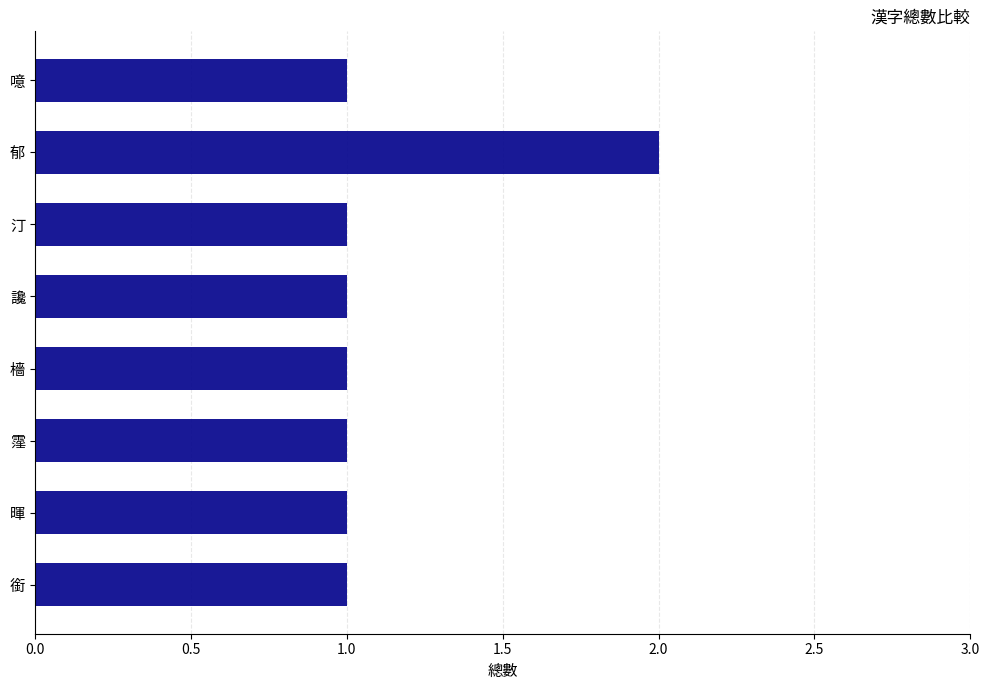

What is the sum of all values?

9